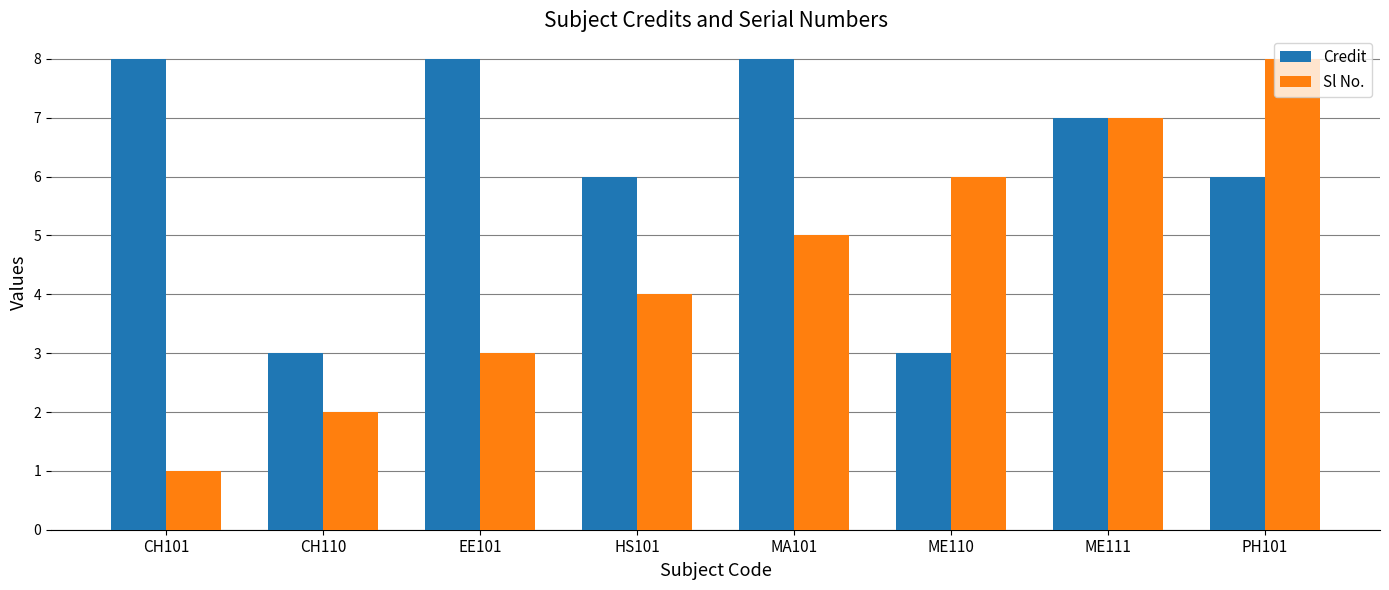

What is the sum of all Credit values?

49